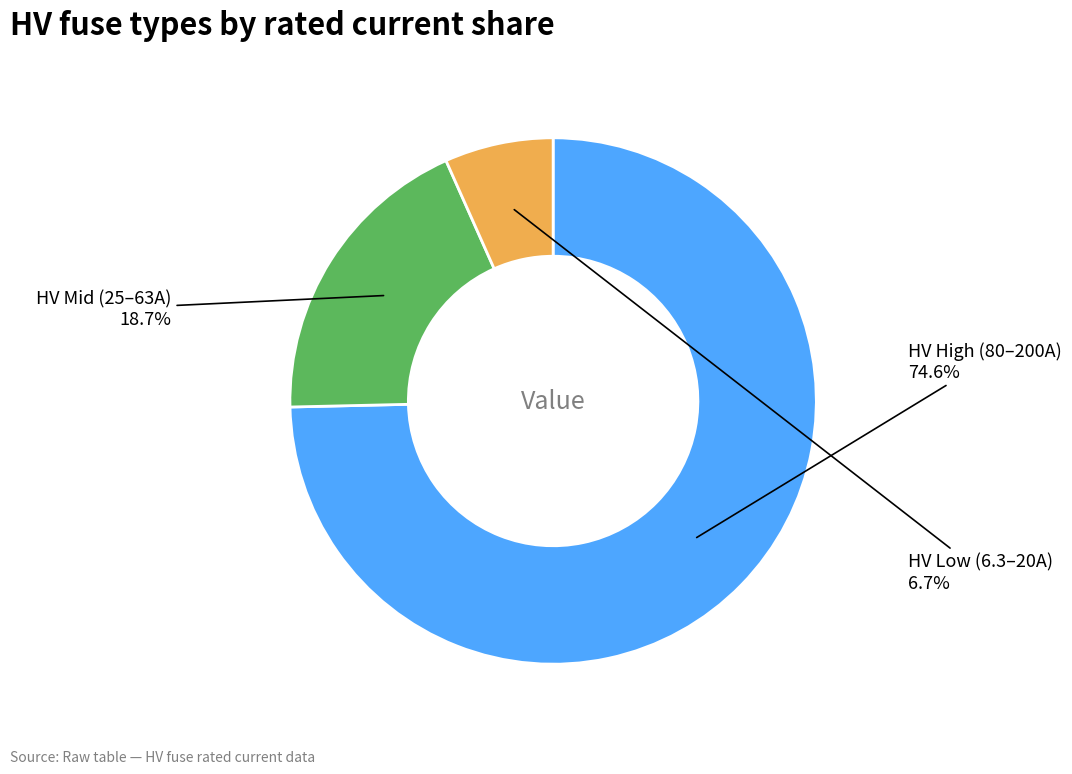

Which has a higher value, HV High (80–200A) or HV Mid (25–63A)?

HV High (80–200A)